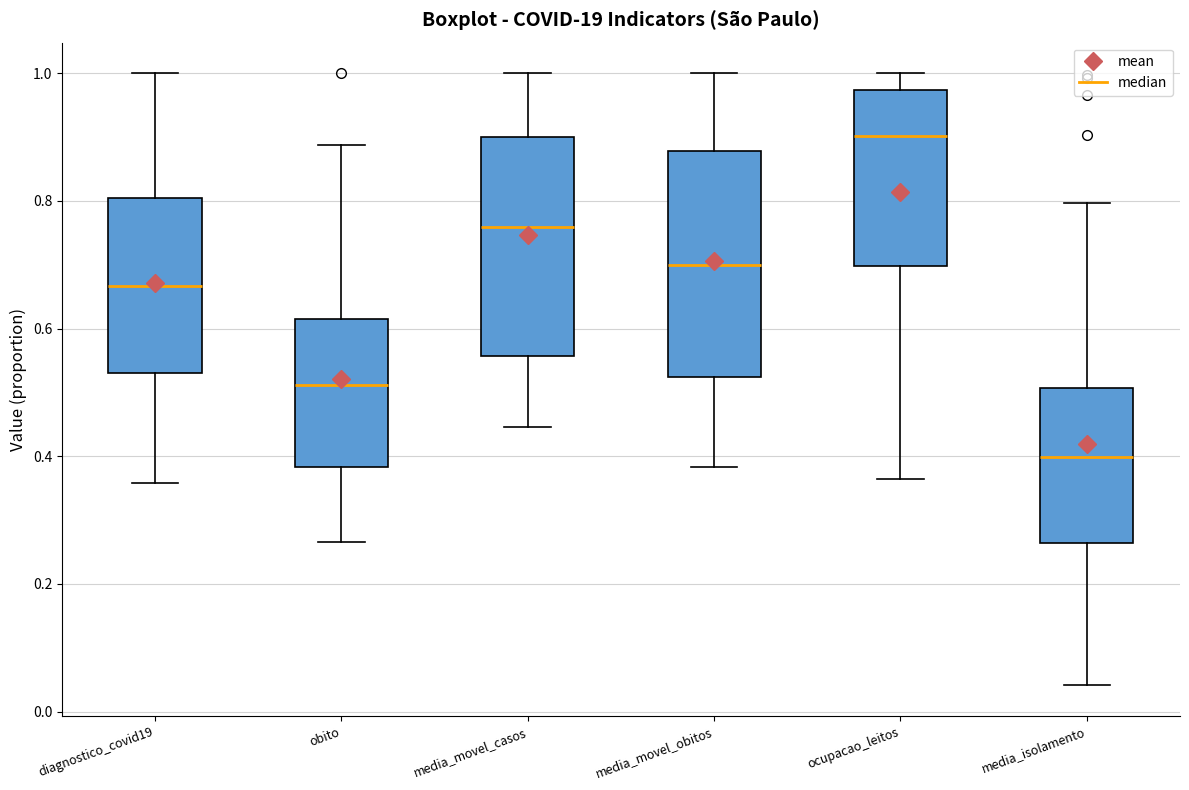

Reading left to right, transcribe this box plot: for each box, give where its median line is, the range the box spans, and where its two whiskers end, as read against the y-axis. The values are not printed on the chart, so give them approximately, as read against the axis.

diagnostico_covid19: median 0.66, box 0.54 to 0.80, whiskers 0.36 to 1.00
obito: median 0.52, box 0.38 to 0.62, whiskers 0.26 to 0.88
media_movel_casos: median 0.76, box 0.56 to 0.90, whiskers 0.44 to 1.00
media_movel_obitos: median 0.70, box 0.52 to 0.88, whiskers 0.38 to 1.00
ocupacao_leitos: median 0.90, box 0.70 to 0.98, whiskers 0.36 to 1.00
media_isolamento: median 0.40, box 0.26 to 0.50, whiskers 0.04 to 0.80